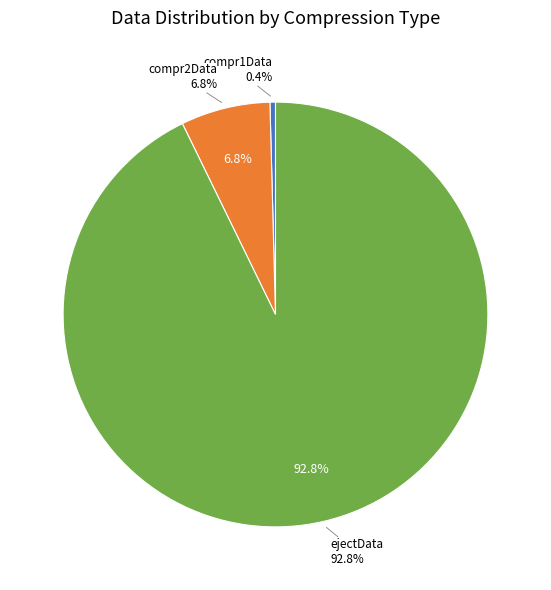

Is there any slice that represents more than half of the pie?

Yes